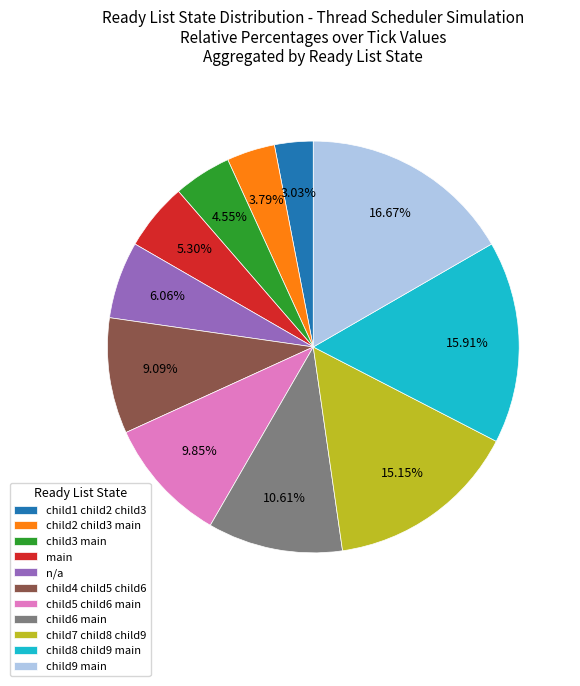

To the nearest percent, what is the difference between the child8 child9 main and child7 child8 child9 slice percentages?

1%